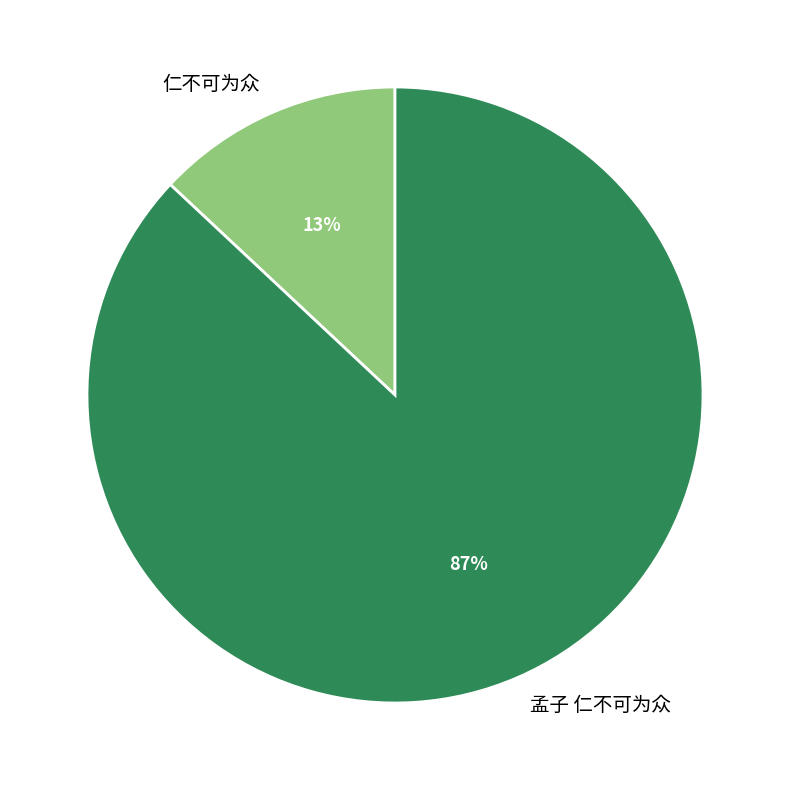

Which category has the smallest portion of the pie?

仁不可为众